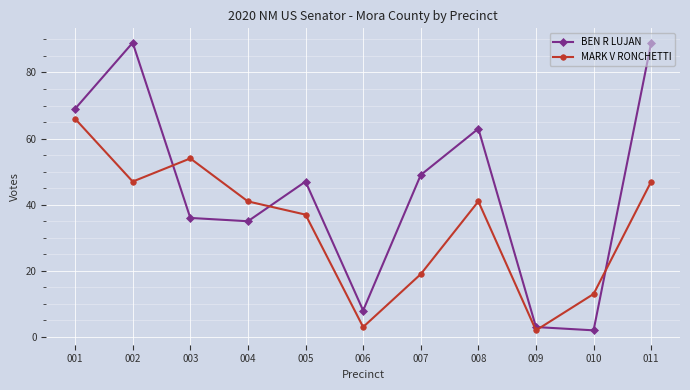

Reading left to right, list all the values displayed in this chart.

BEN R LUJAN: 001=69	002=89	003=36	004=35	005=47	006=8	007=49	008=63	009=3	010=2	011=89
MARK V RONCHETTI: 001=66	002=47	003=54	004=41	005=37	006=3	007=19	008=41	009=2	010=13	011=47